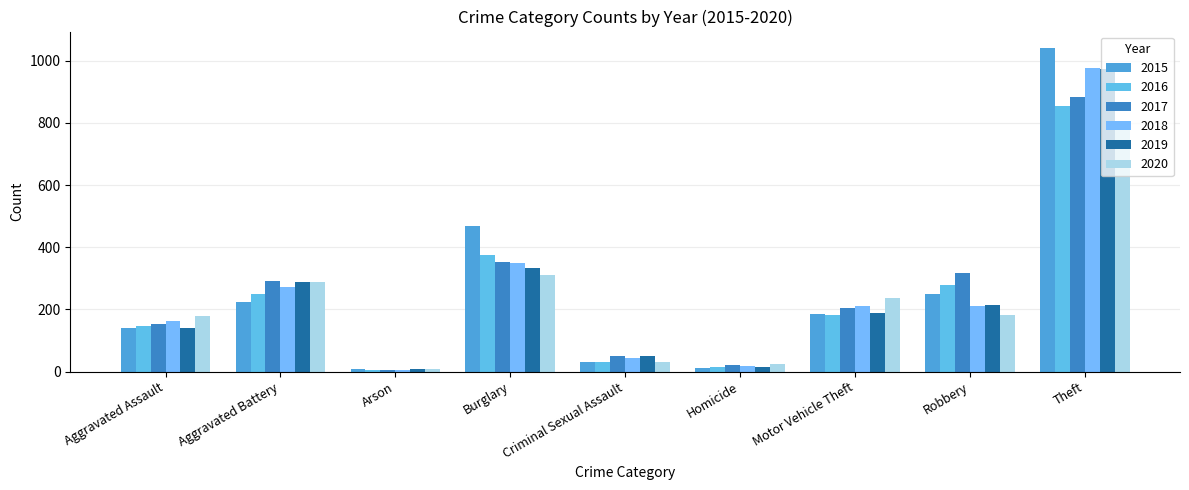

What is the label of the 1st bar from the left?

Aggravated Assault